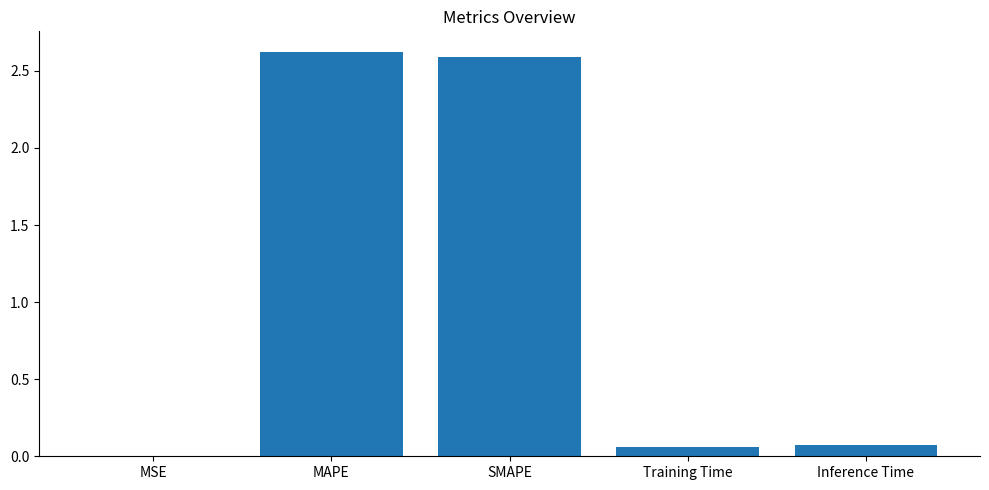

What is the sum of the values at Training Time and MAPE?

2.7